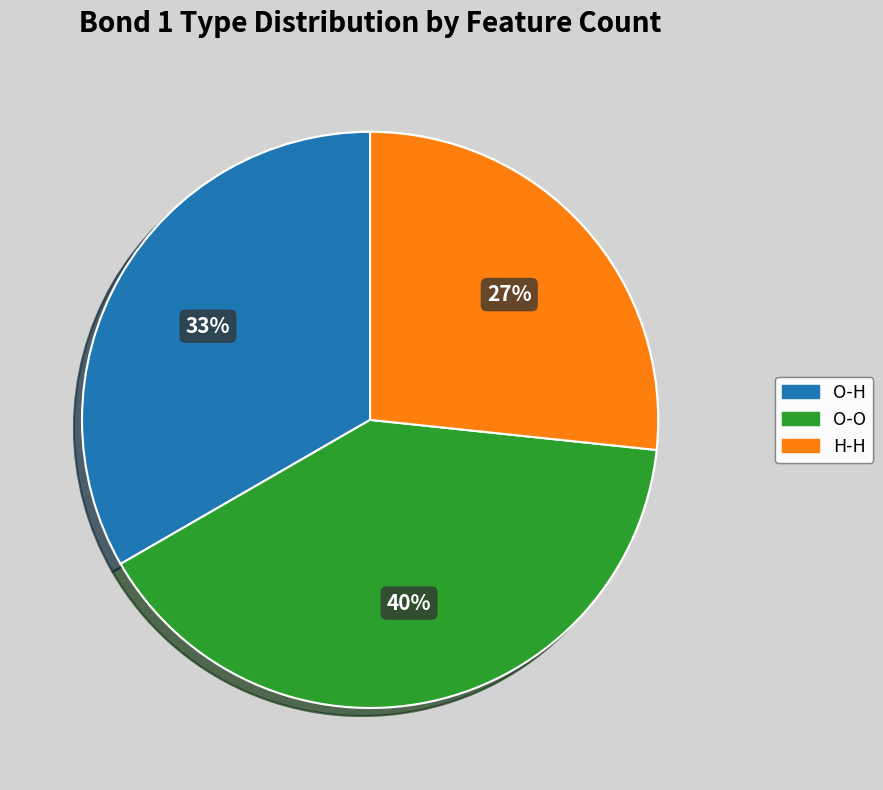

To the nearest percent, what is the difference between the largest and smallest slice percentages?

13%